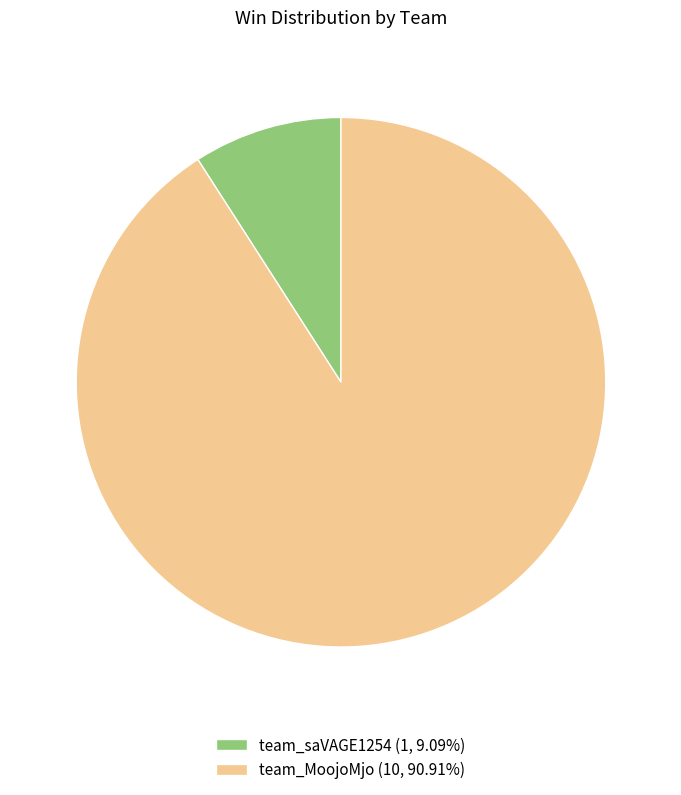

Rank the categories by value from lowest to highest.

team_saVAGE1254, team_MoojoMjo